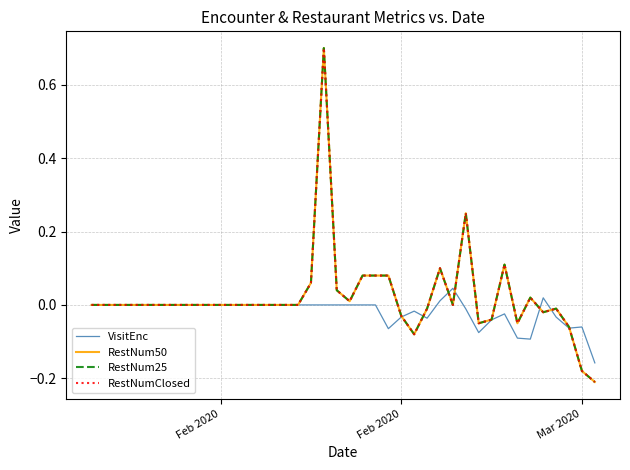

Does the chart have visible grid lines?

Yes